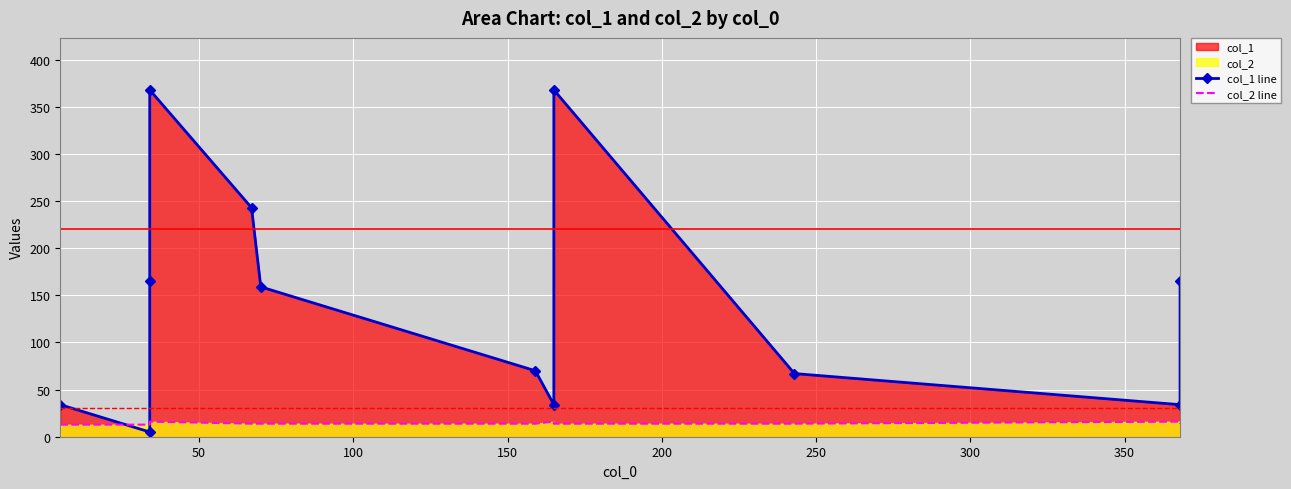

The value of col_2 line at 9 is 5.0. True or false?

False